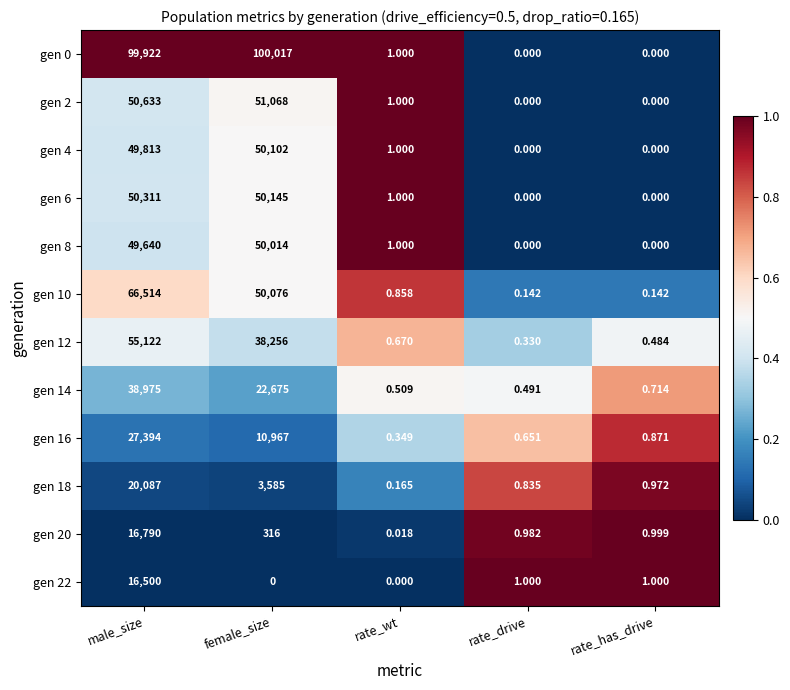

Count the number of categories in the chart.

5